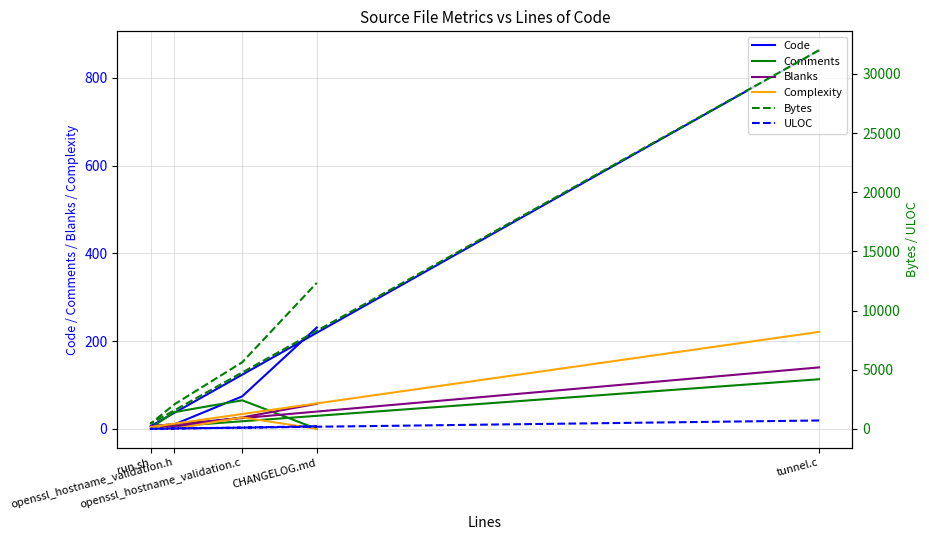

How many values in Comments are above zero?

4